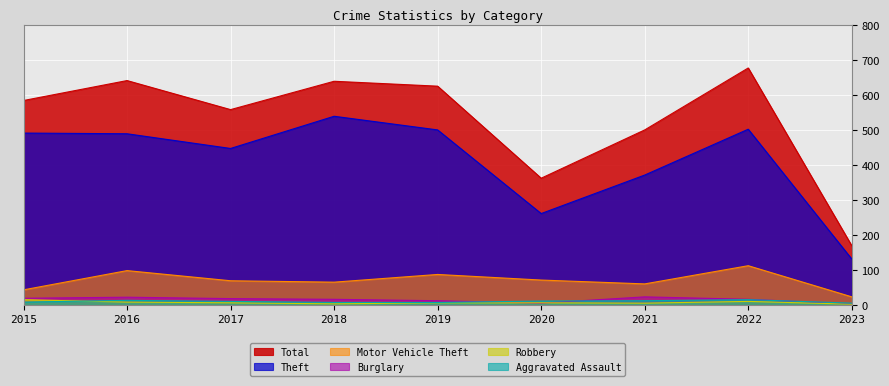

At which category is the sum across all series the highest?

2022